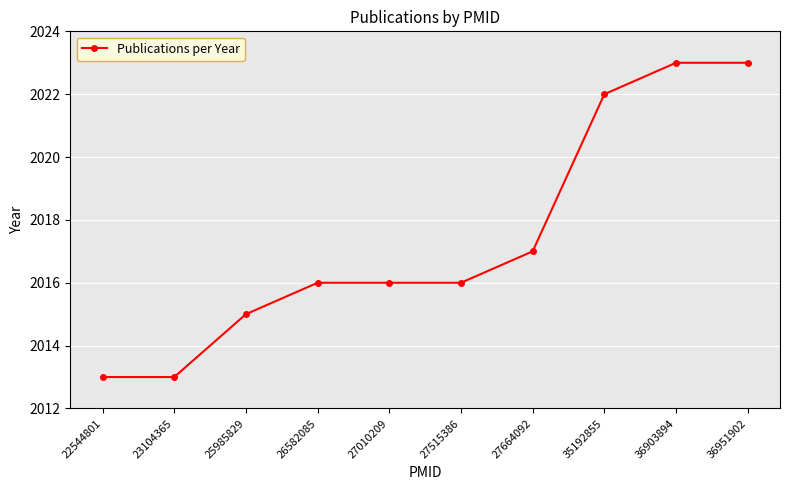

How many distinct data groups are displayed?

1